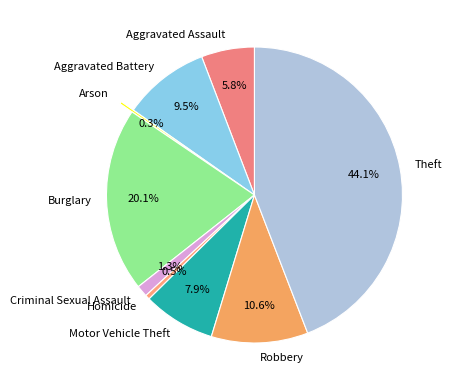

Is there any slice that represents more than half of the pie?

No